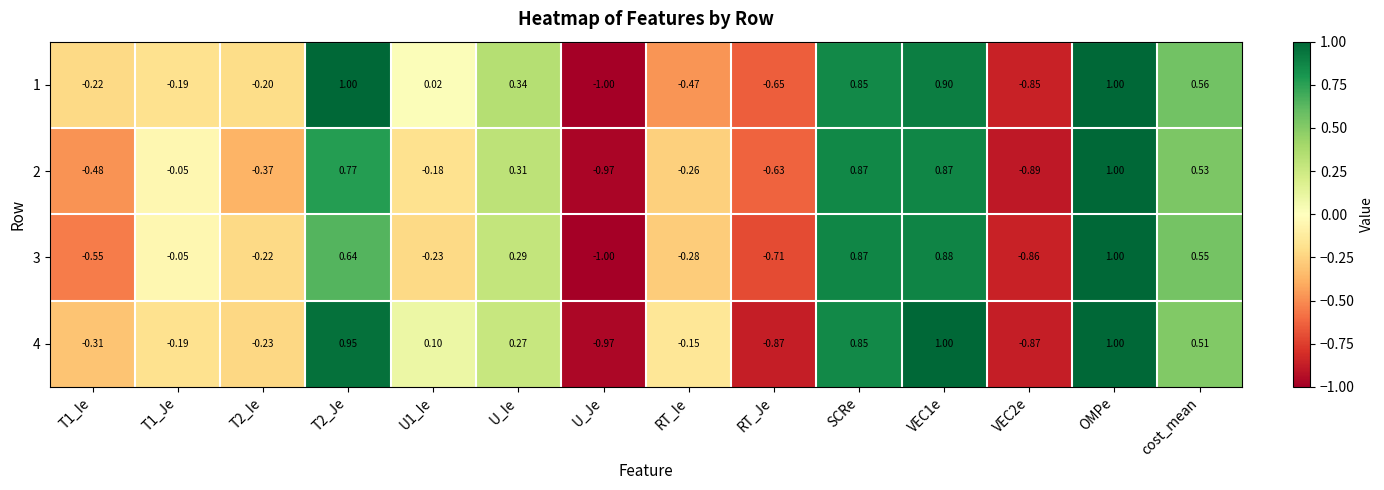

What is the greatest value displayed?

1.0